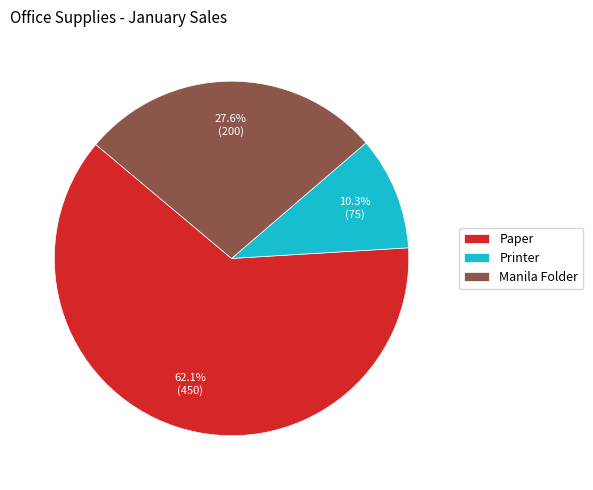

To the nearest percent, what is the combined percentage of Printer and Paper?

72%